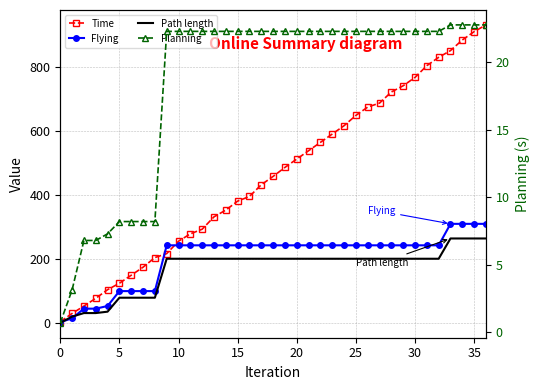

How many values in the Time series are below 457?

18